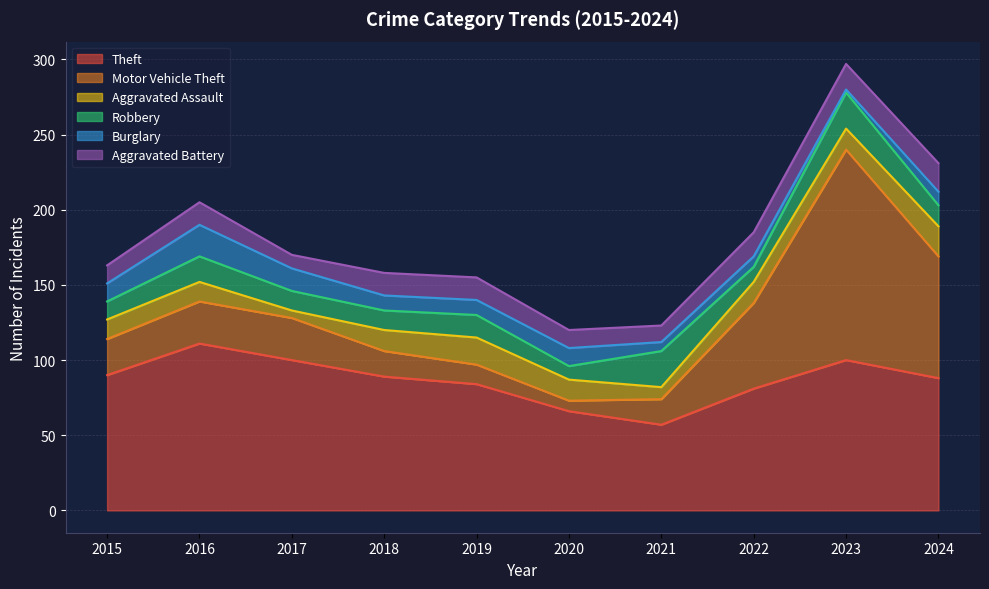

Does the chart display data point markers on the line(s)?

No